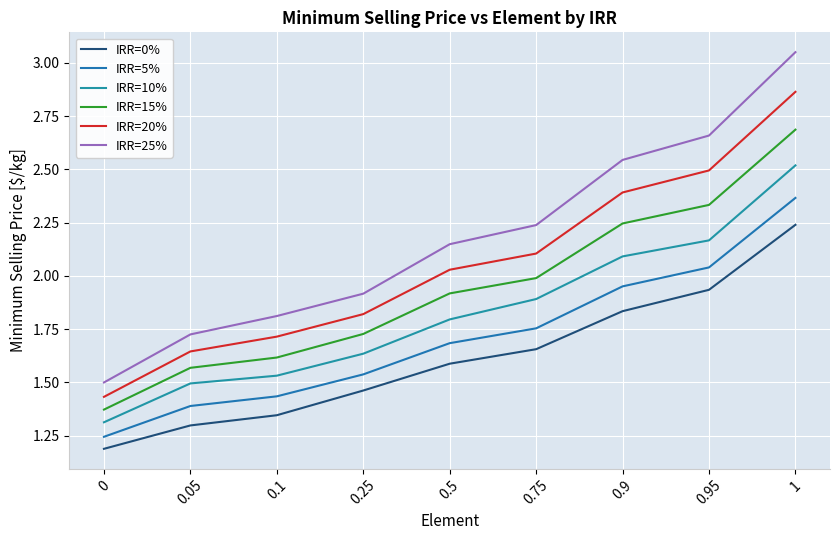

Does the chart have visible grid lines?

Yes